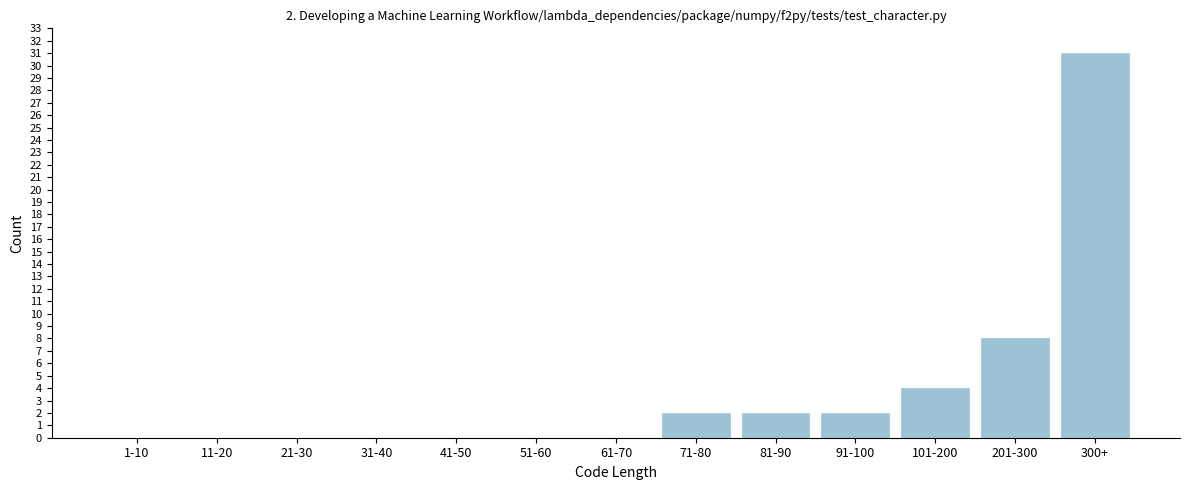

Reading right to left, list all the values displayed in this chart.

300+=31	201-300=8	101-200=4	91-100=2	81-90=2	71-80=2	61-70=0	51-60=0	41-50=0	31-40=0	21-30=0	11-20=0	1-10=0